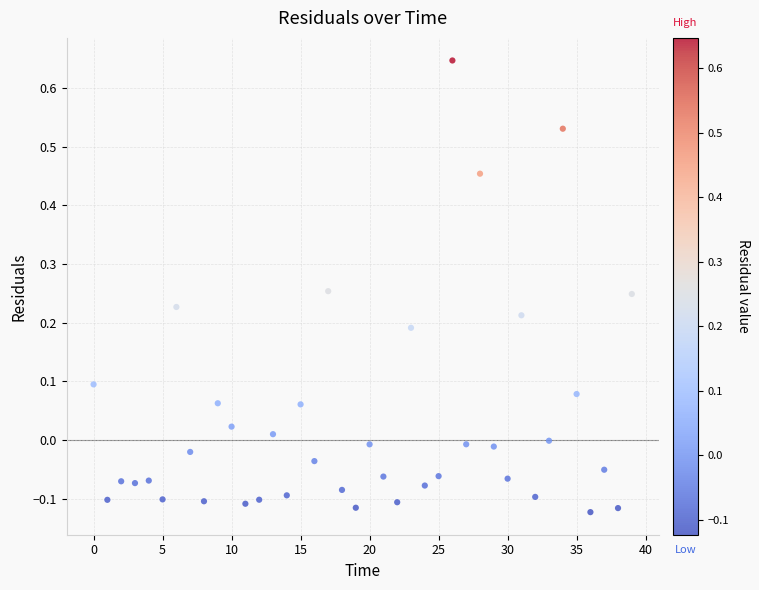

Count the number of points in this scatter plot.

40